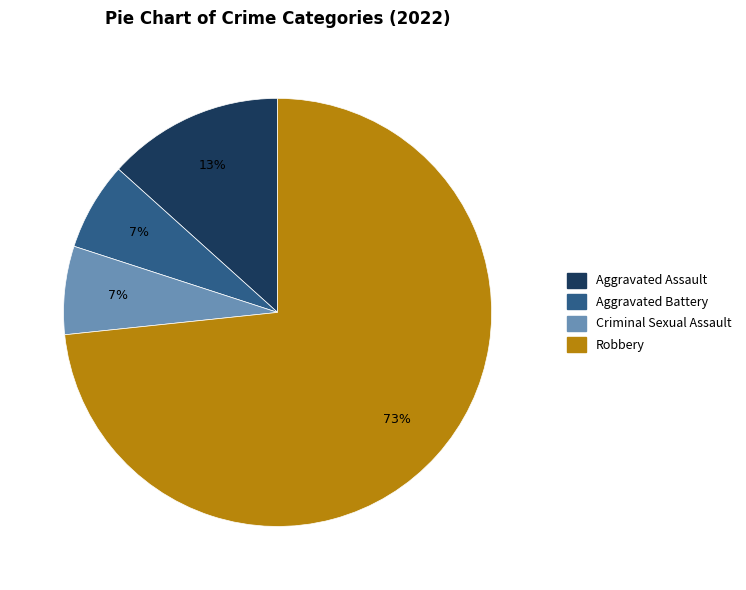

What percentage is the Robbery slice, to the nearest percent?

73%